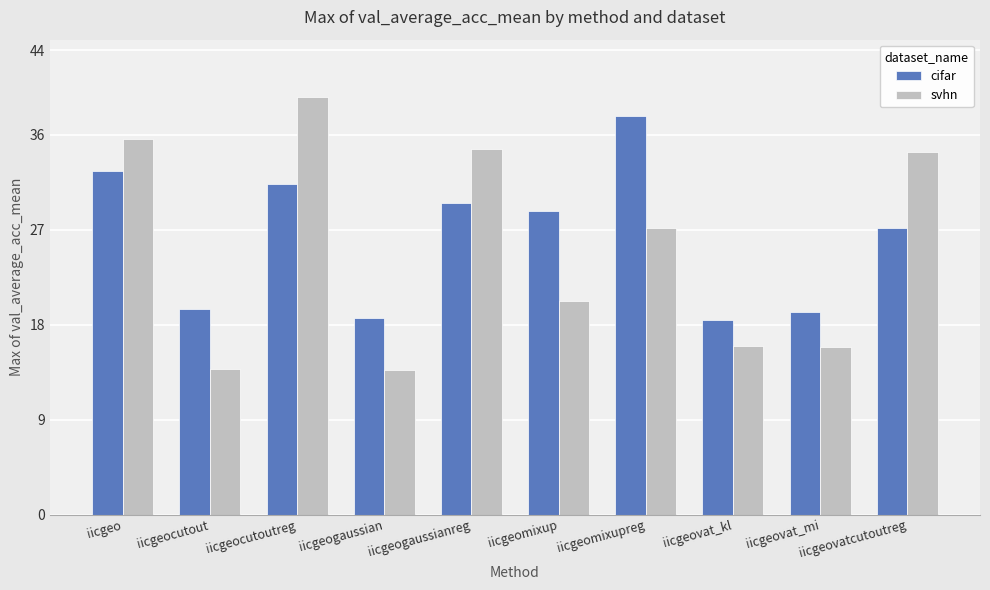

Are the bars horizontal?

No